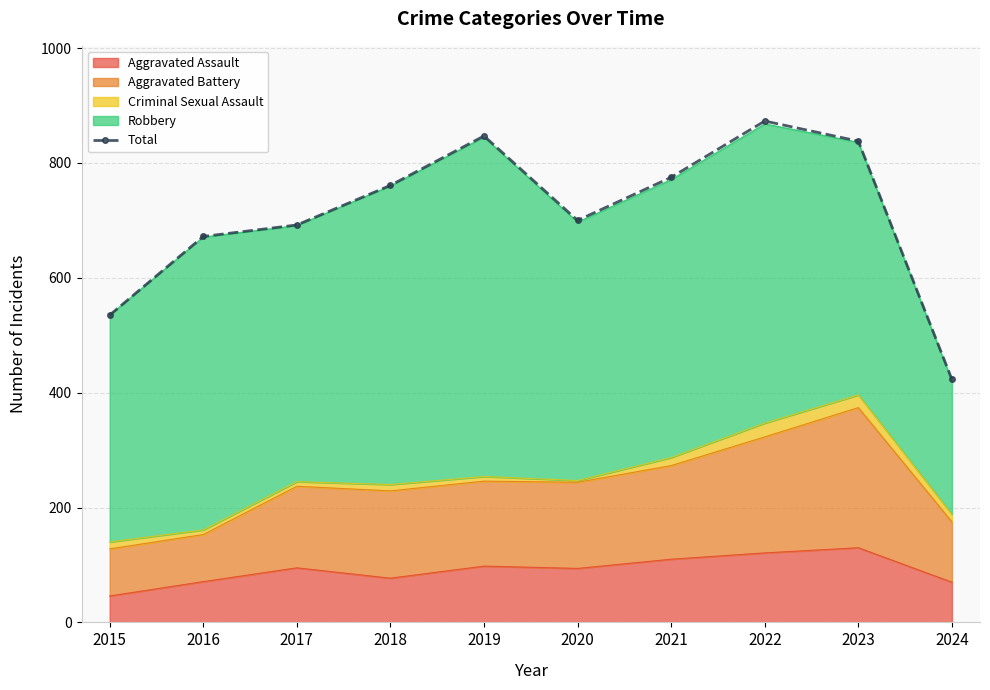

Is it true that the value at 2018 is 335?

False